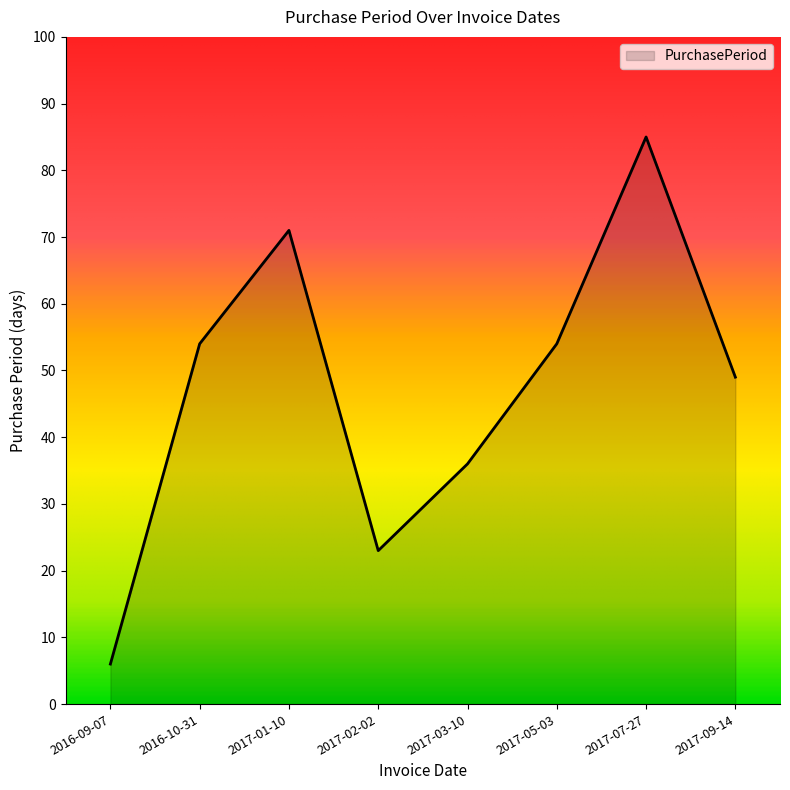

What is the sum of all values?

378